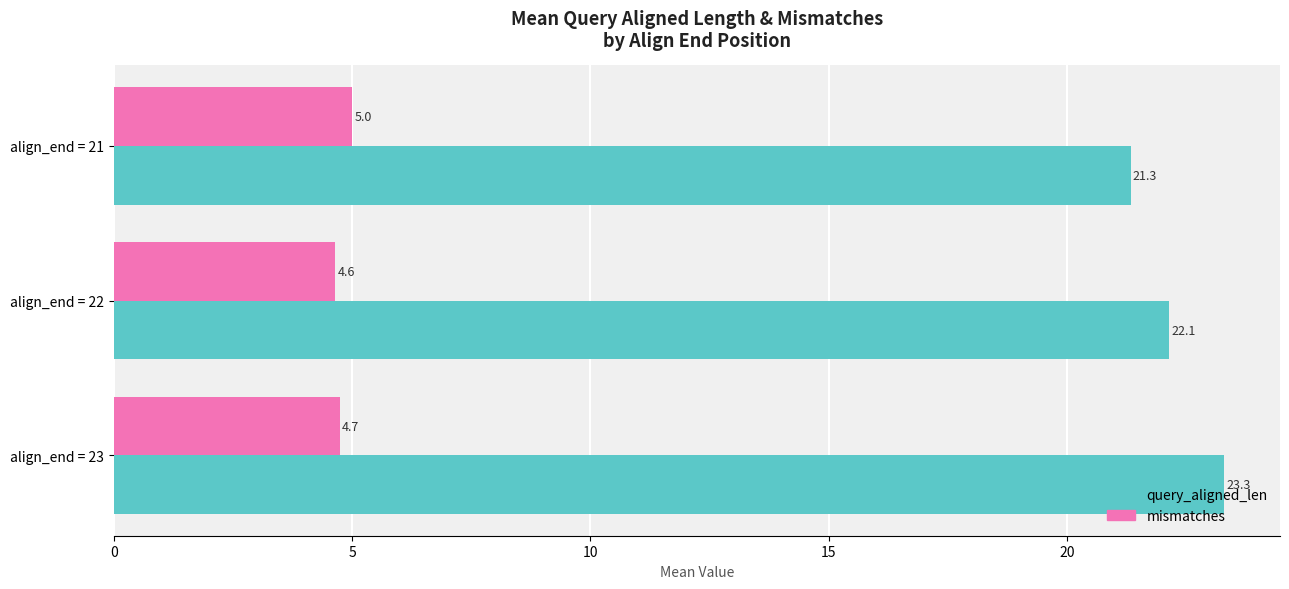

Which series has the largest range (max minus min)?

query_aligned_len